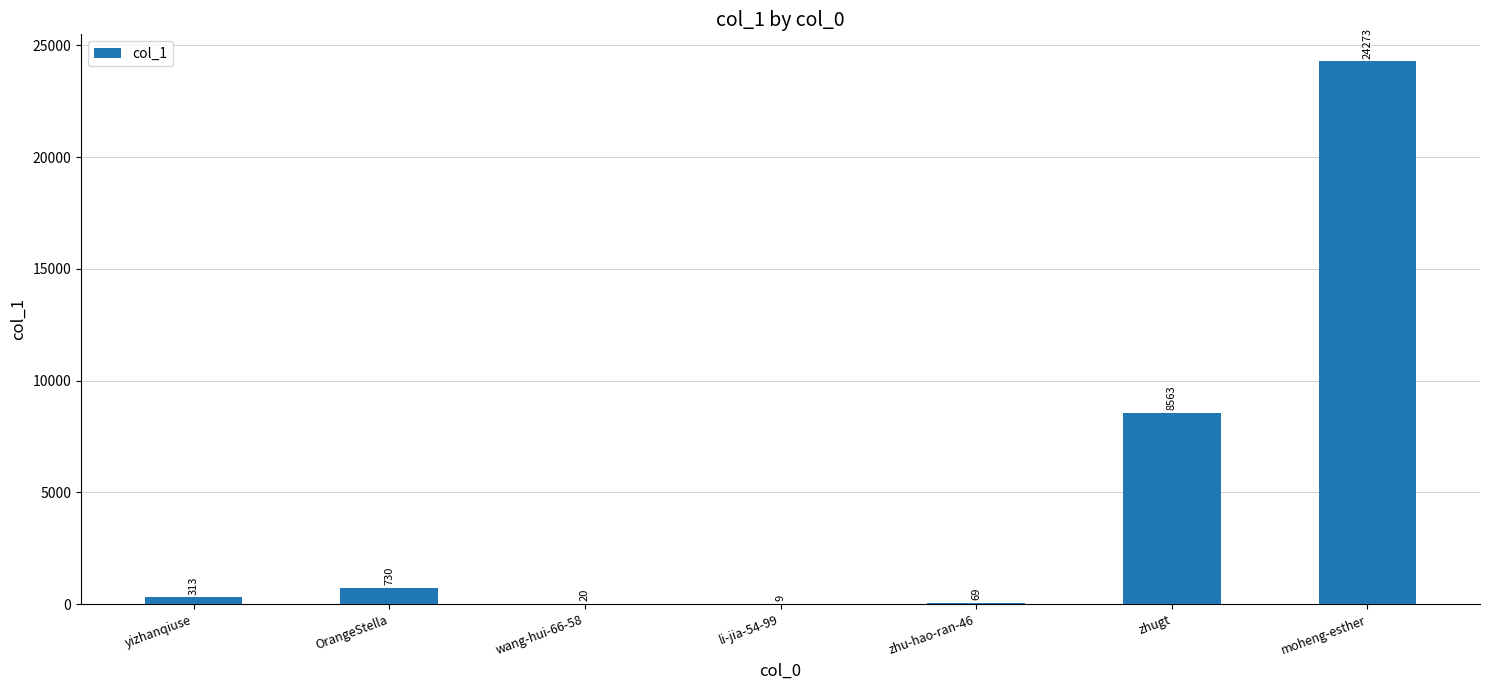

The value at zhugt is 1912. True or false?

False